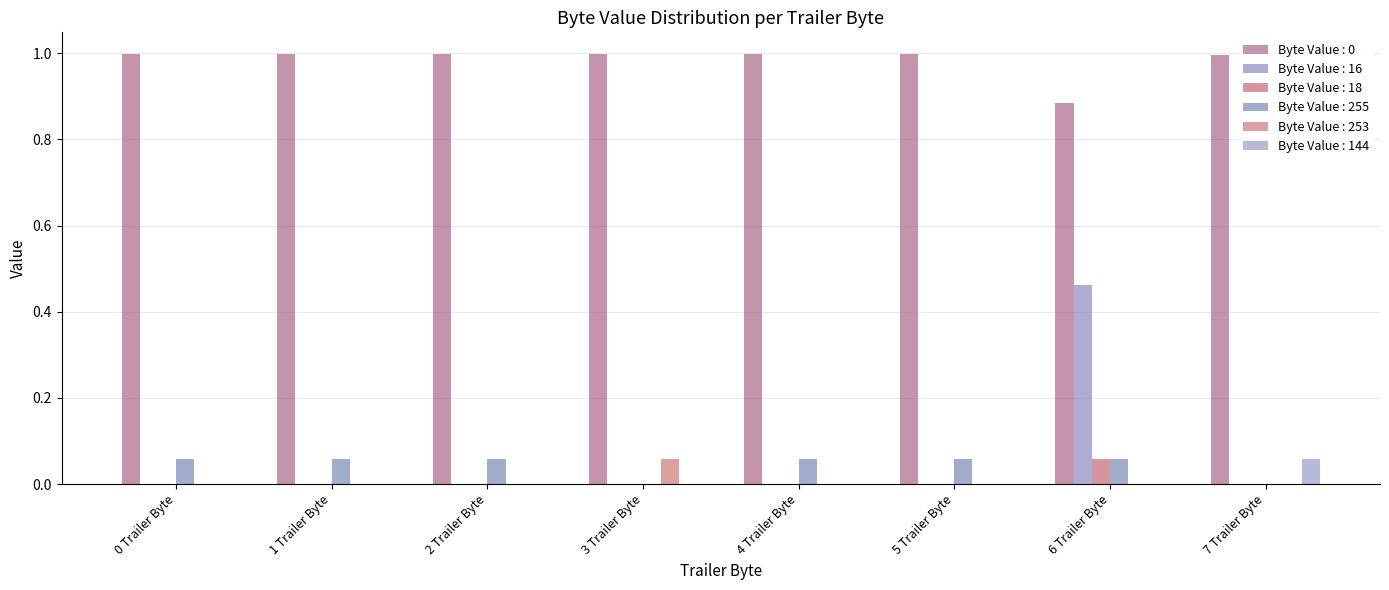

Count the Byte Value : 144 values in the range 0 to 1.

8